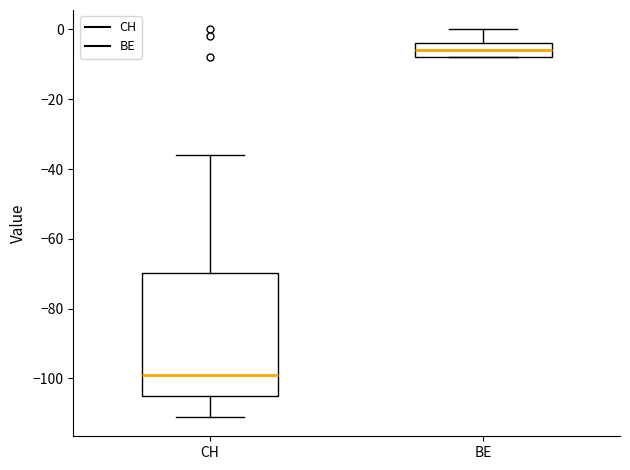

Which box's median line is the highest?

BE